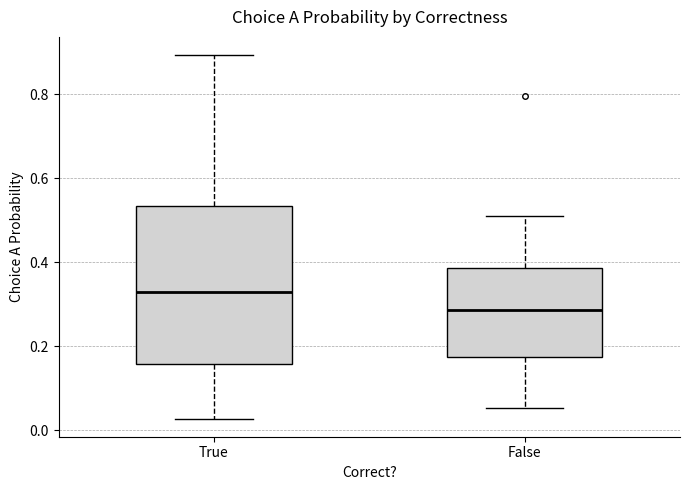

Reading left to right, read every box against the y-axis: the position of its median line, the range the box covers, and the ends of its whiskers. The values are not printed on the chart, so give them approximately, as read against the axis.

True: median 0.34, box 0.16 to 0.54, whiskers 0.02 to 0.90
False: median 0.28, box 0.18 to 0.38, whiskers 0.06 to 0.50